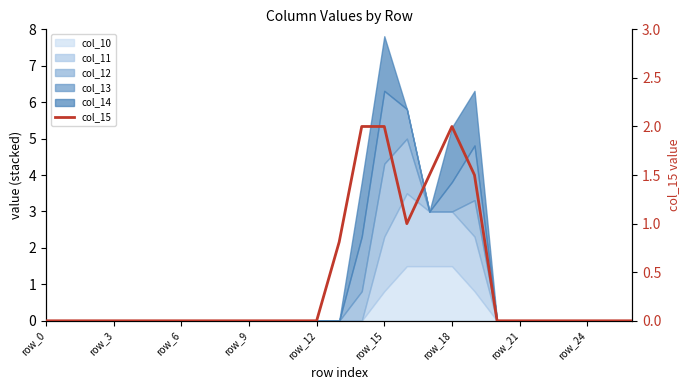

What position from the left is 20?

21